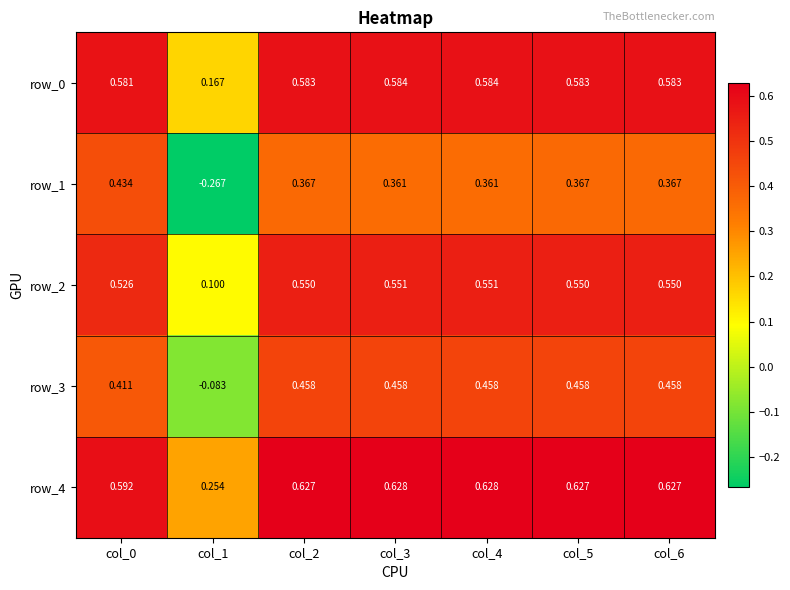

Is the value of row_4 at col_4 greater than the value of row_2 at col_1?

Yes